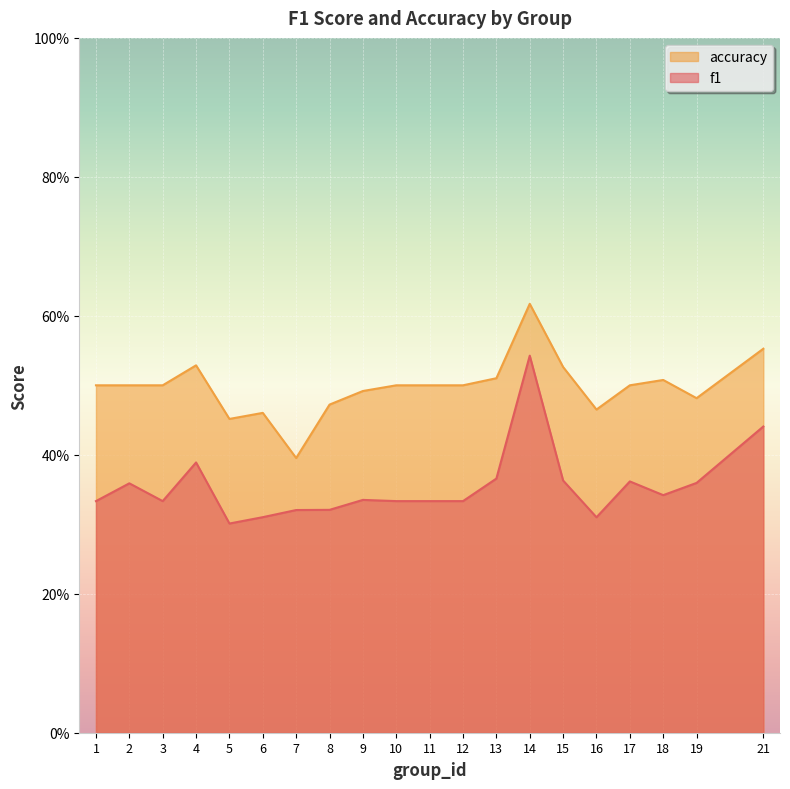

How many series are shown in this chart?

2